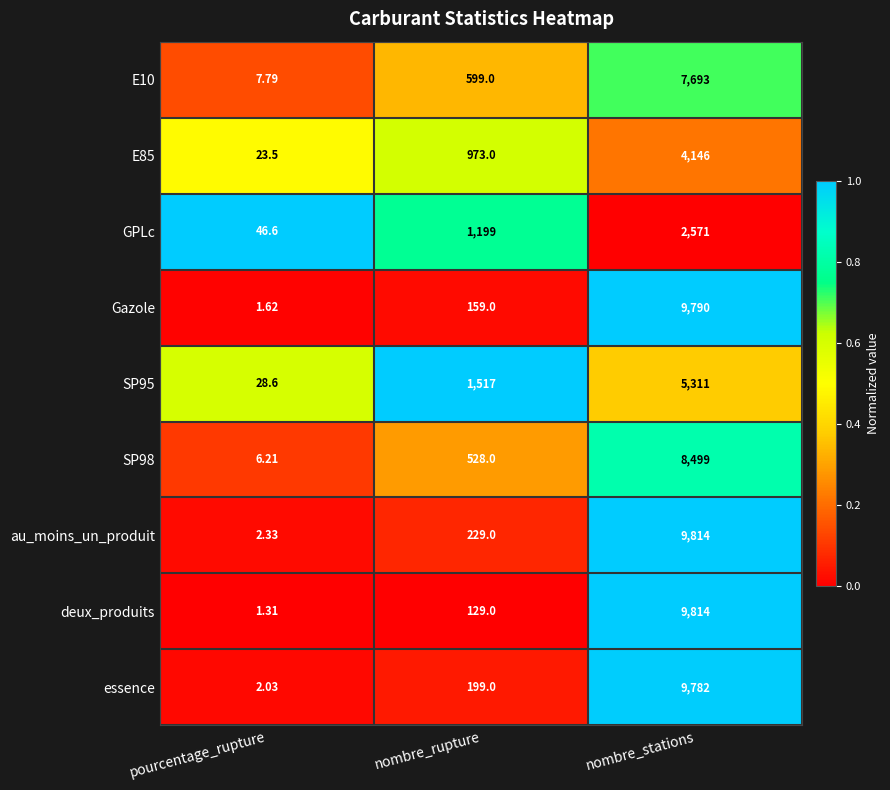

Rank the categories by Gazole value from highest to lowest.

nombre_stations, nombre_rupture, pourcentage_rupture